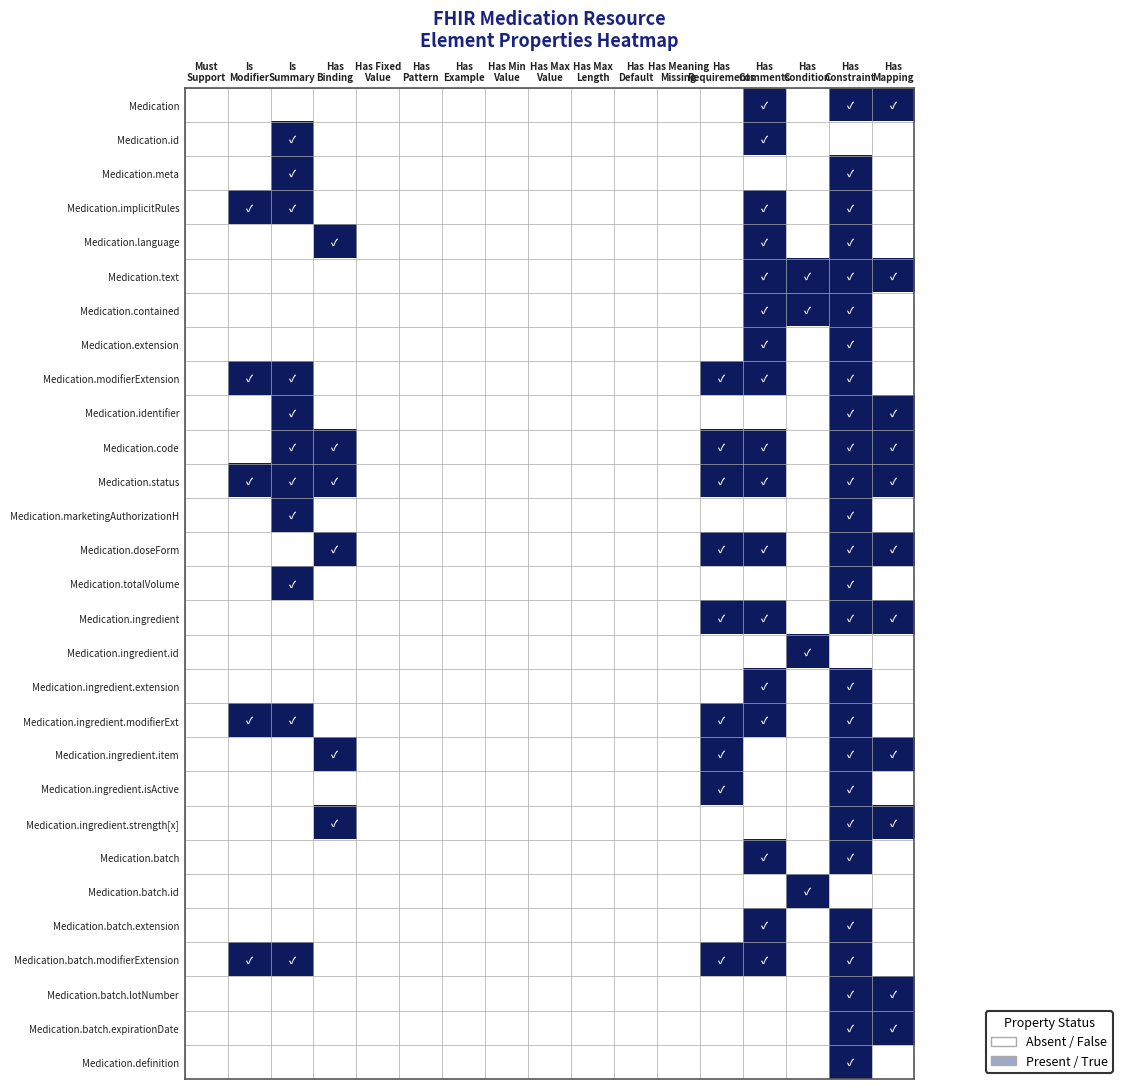

Between Is Summary and Has Min Value, which series saw the biggest shift?

Medication.id